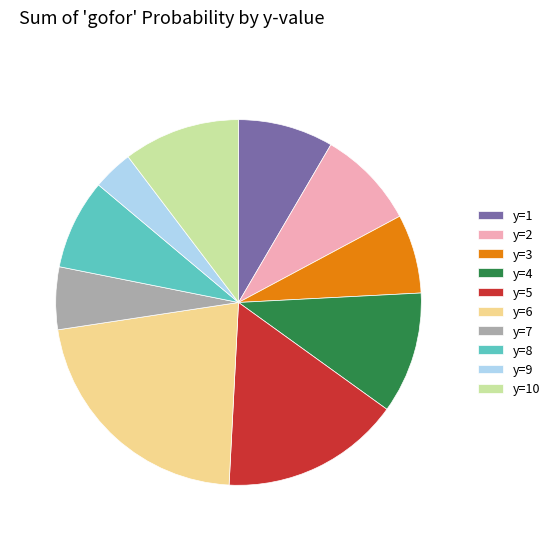

True or false: y=7 accounts for 6% of the total.

True